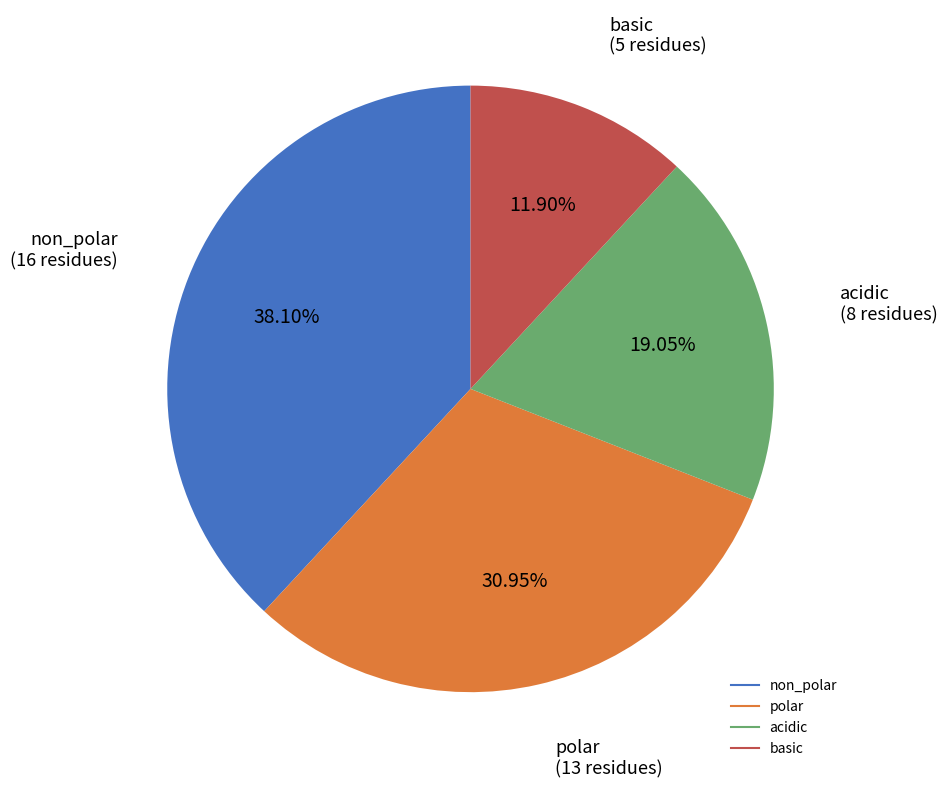

What is the total percentage of polar and non_polar?

69.0%